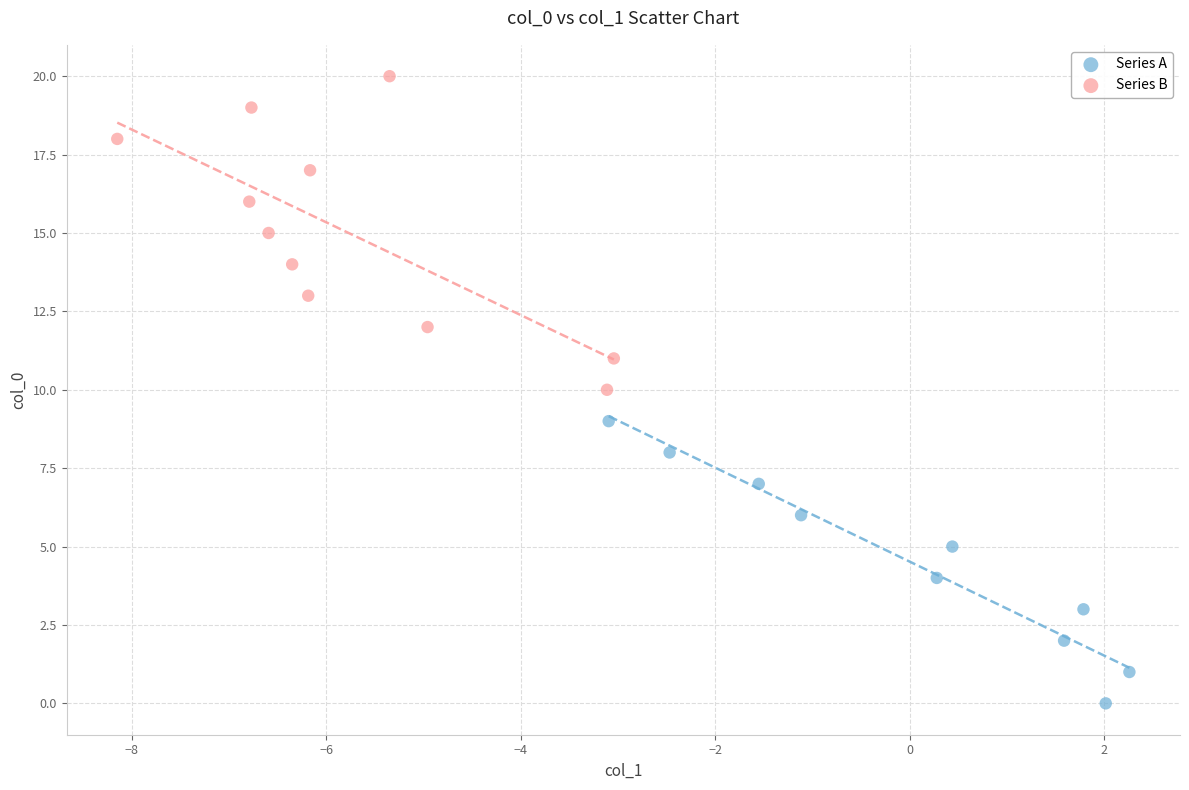

Which series contains the highest Y value?

Series B